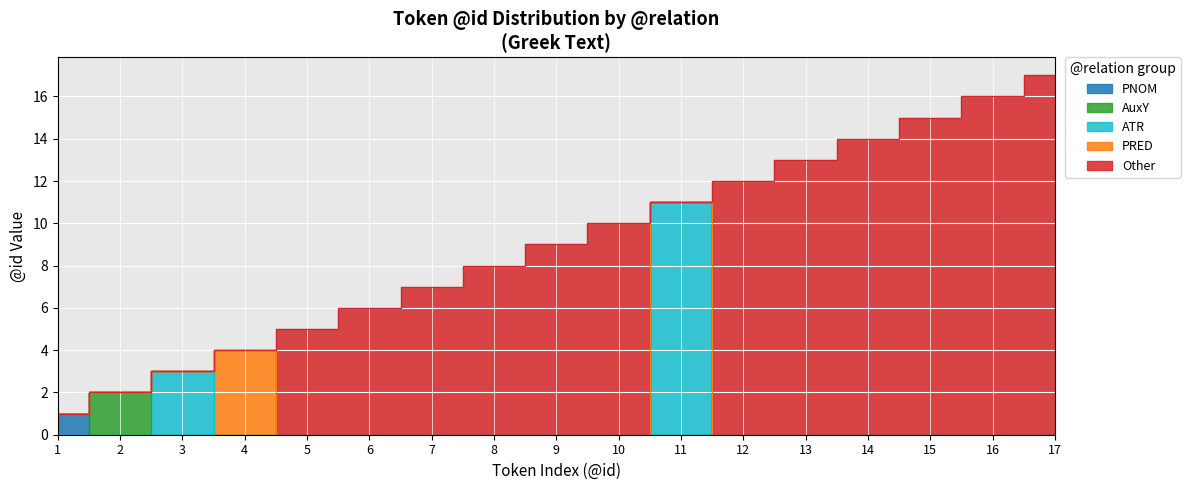

Reading left to right, list all the values displayed in this chart.

1	2	3	4	5	6	7	8	9	10	11	12	13	14	15	16	17